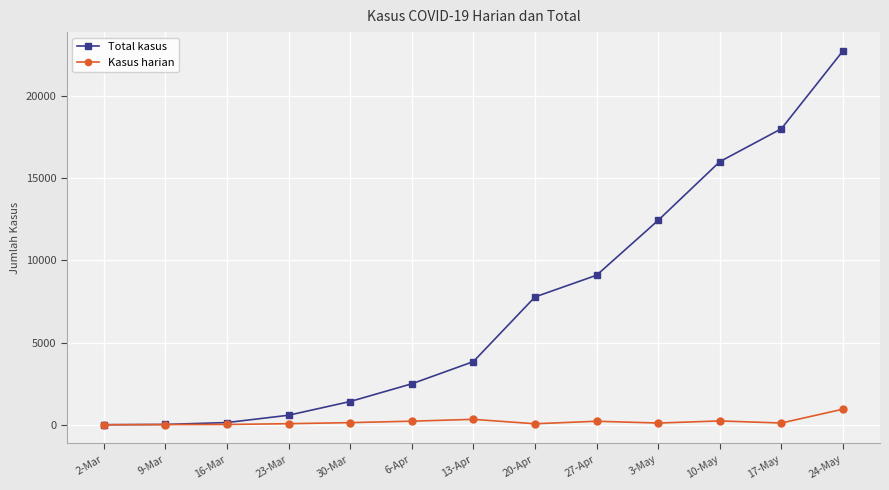

Which series has the largest range (max minus min)?

Total kasus